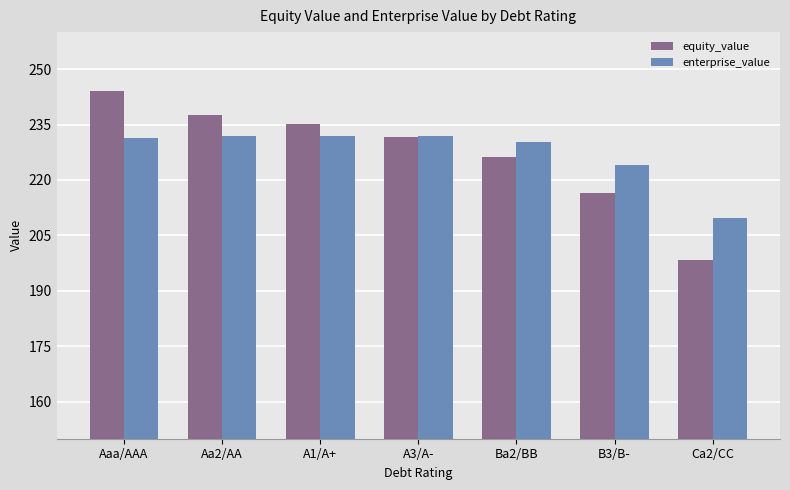

At which category is the sum across all series the highest?

Aaa/AAA